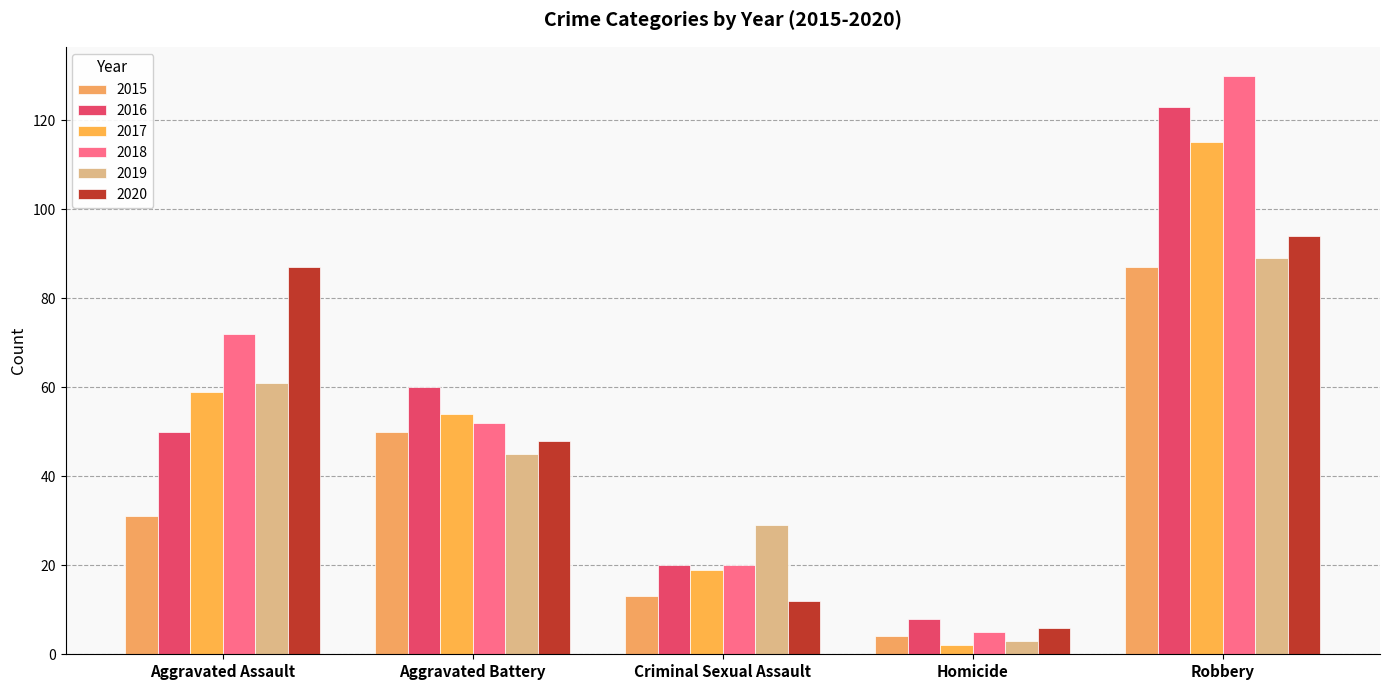

What is the label of the 2nd bar from the left?

Aggravated Battery